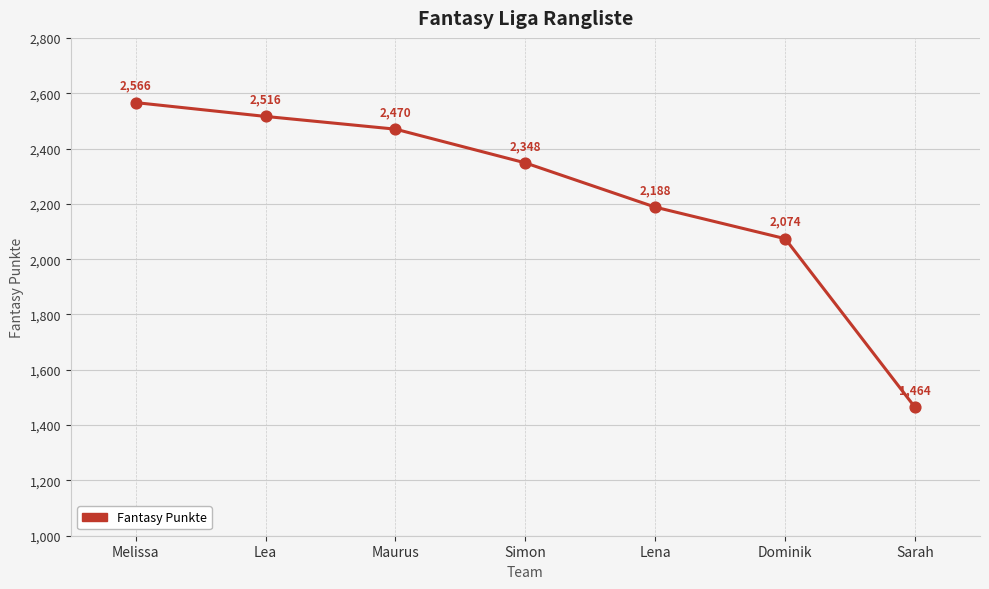

Which has a higher value, Dominik or Sarah?

Dominik